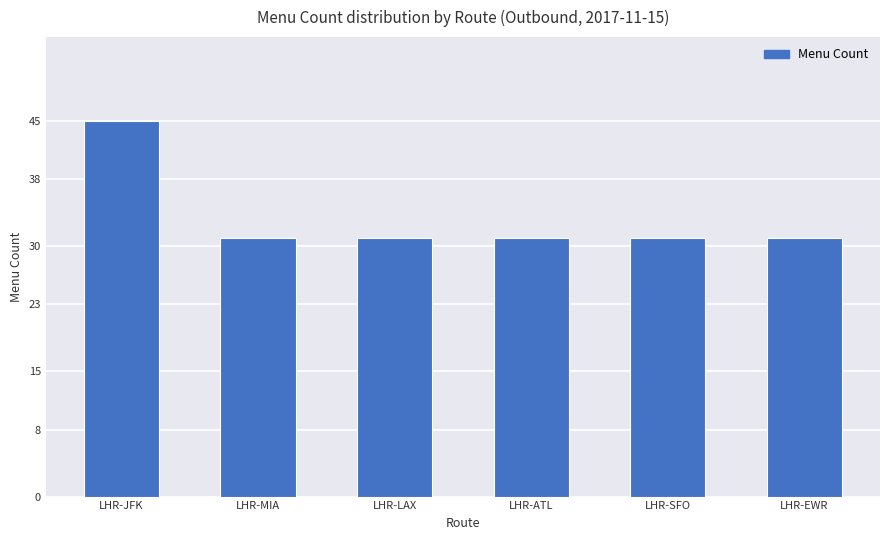

Reading left to right, what are all the values shown in this chart?

LHR-JFK=45	LHR-MIA=31	LHR-LAX=31	LHR-ATL=31	LHR-SFO=31	LHR-EWR=31